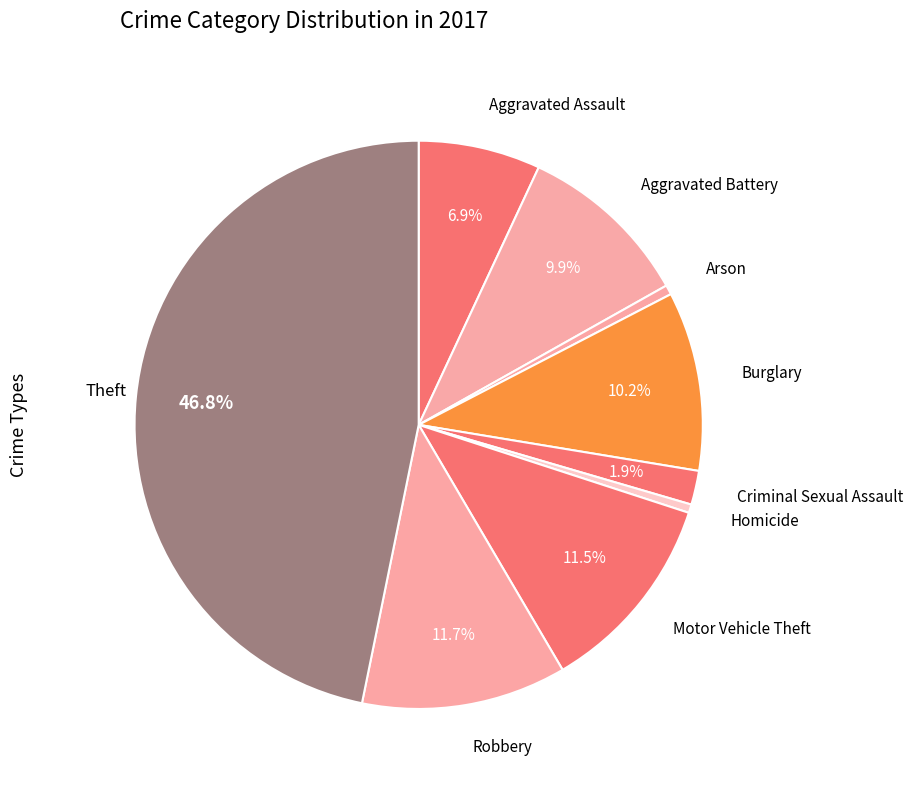

What percentage is the Robbery slice, to the nearest percent?

12%